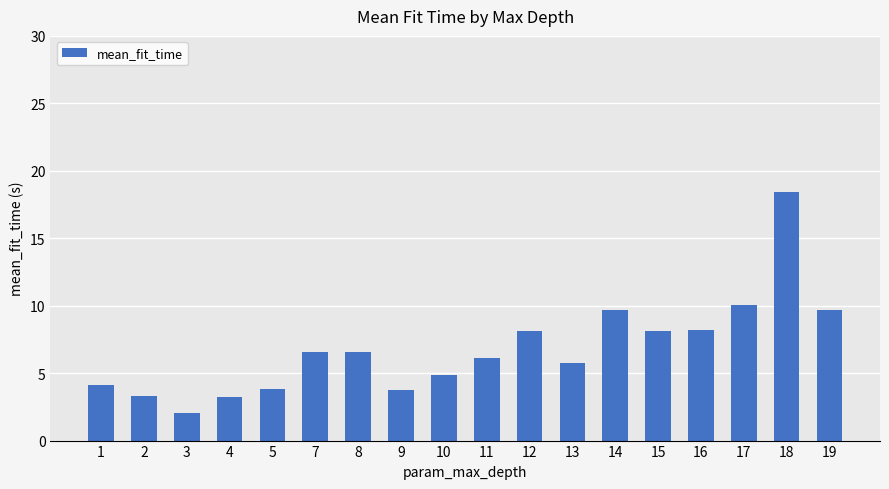

The chart shows a value of 18.4 at 18. True or false?

True